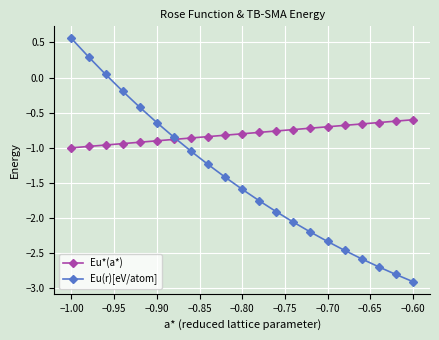

What is the smallest value displayed?

-2.9